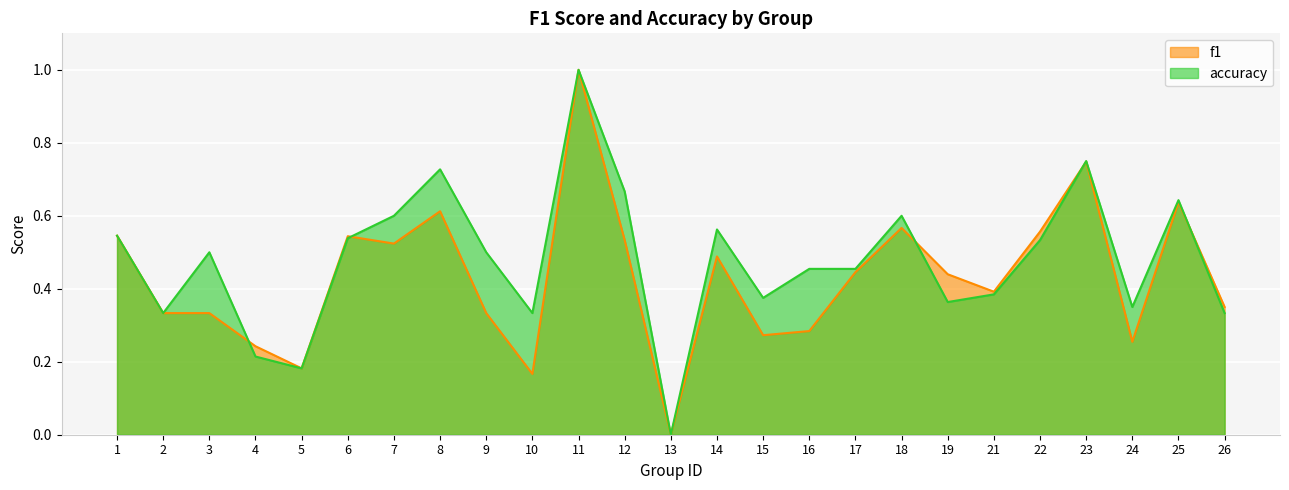

How many lines are shown in the chart?

2